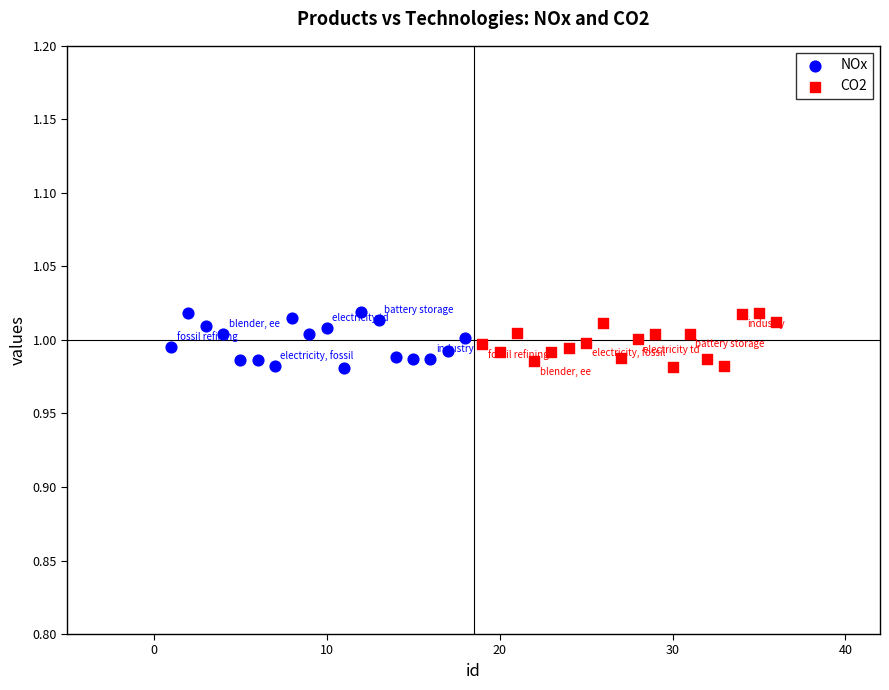

What are all the series names shown in the legend?

NOx, CO2